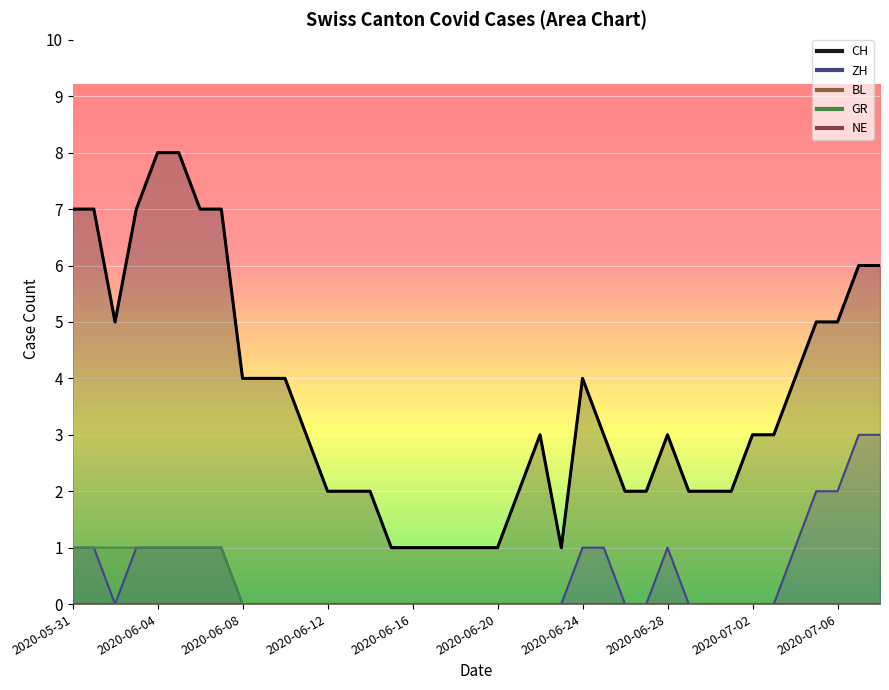

Which series has the widest spread of values?

CH